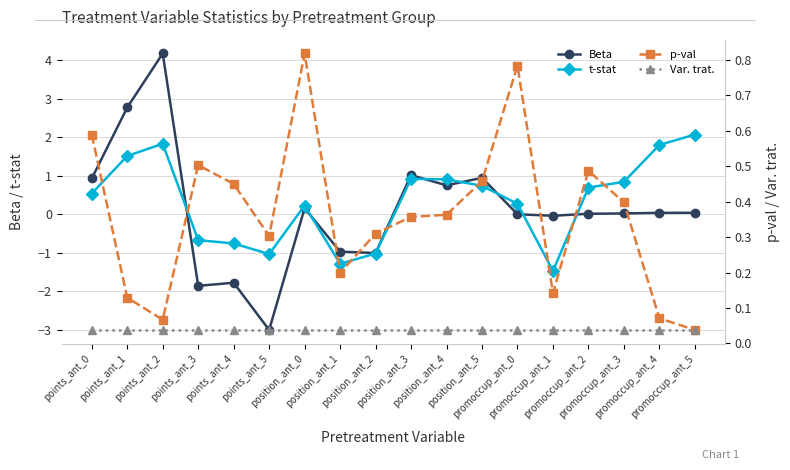

Read the t-stat value at position_ant_1.

-1.3